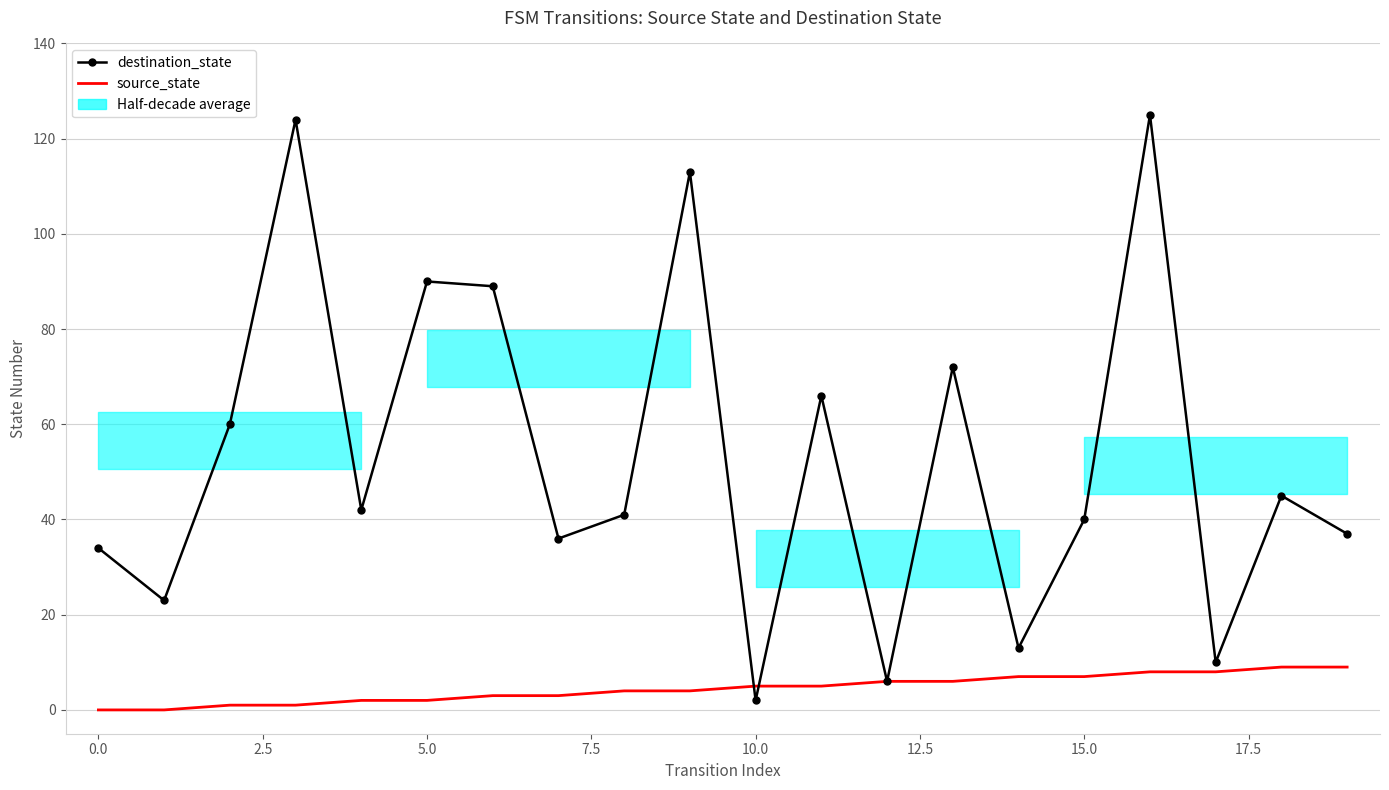

What is the difference between the second highest and second lowest values in the destination_state series?

118